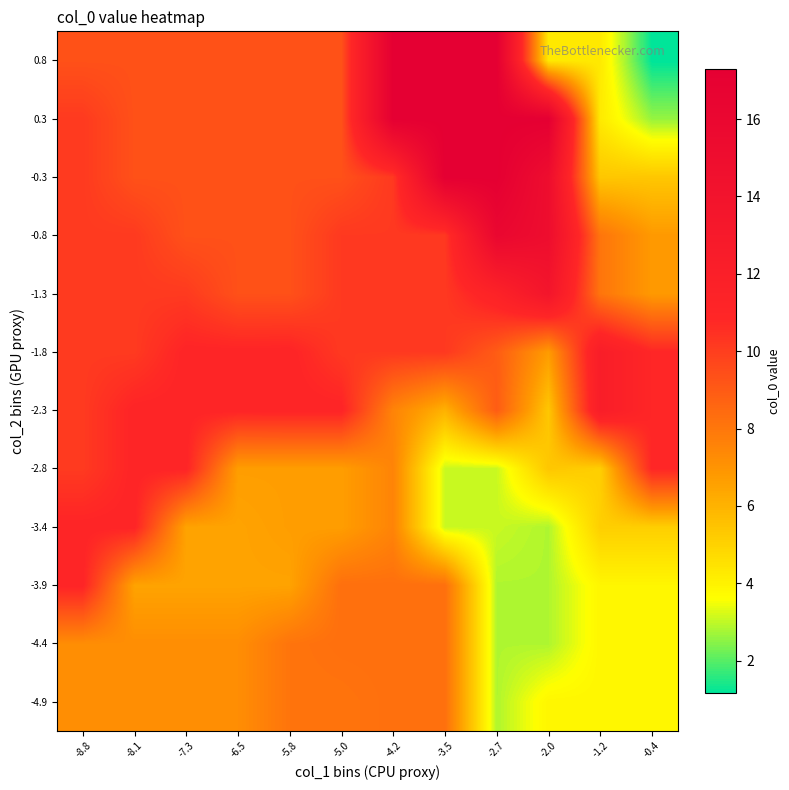

At -1.2, list the series in order from smallest to largest.

-4.9, -4.4, -3.9, 0.3, 0.8, -3.4, -2.8, -0.3, -1.3, -0.8, -2.3, -1.8